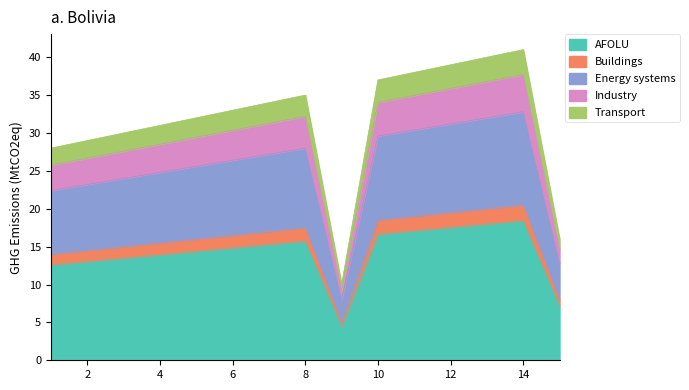

What is the lowest value of the AFOLU series?

4.5